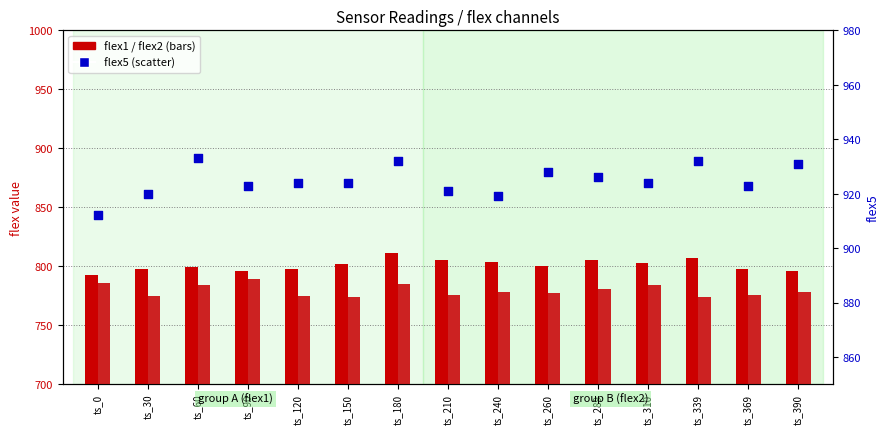

Which series has the largest total across all categories?

flex5